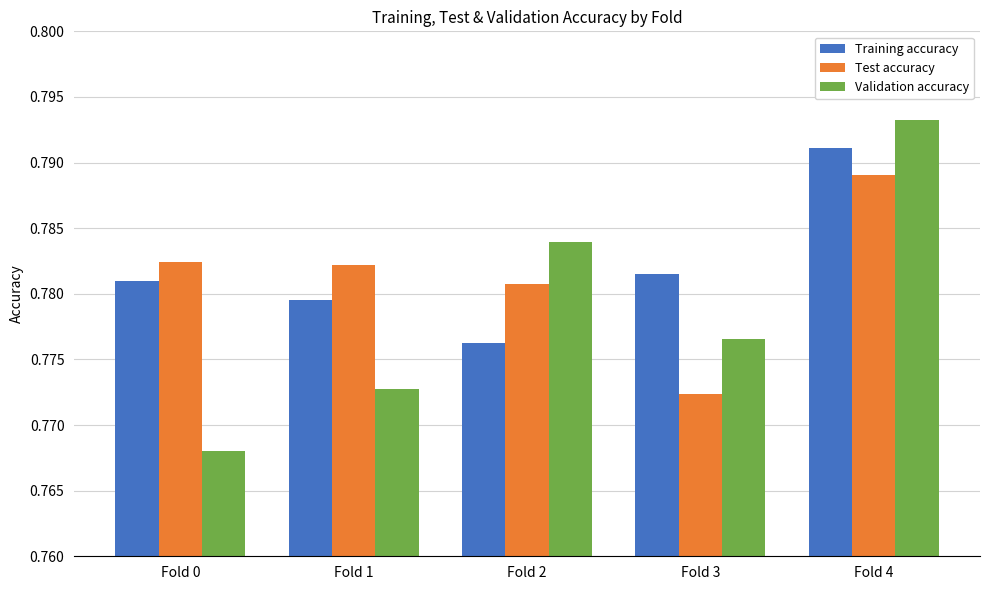

Is it true that Training accuracy equals 0.4 at Fold 2?

False